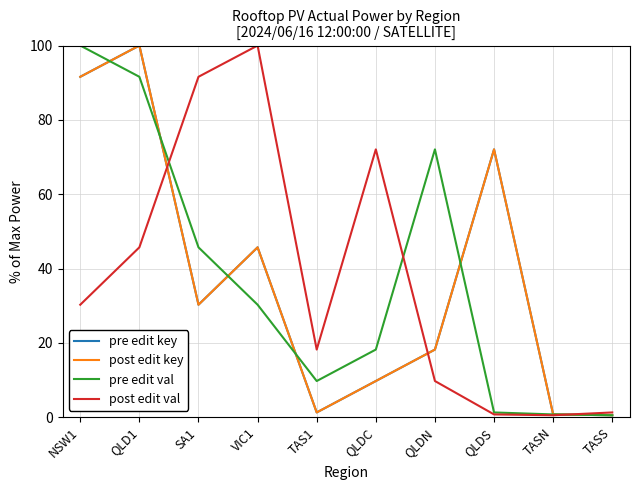

Is this an area chart (filled region under the line)?

No